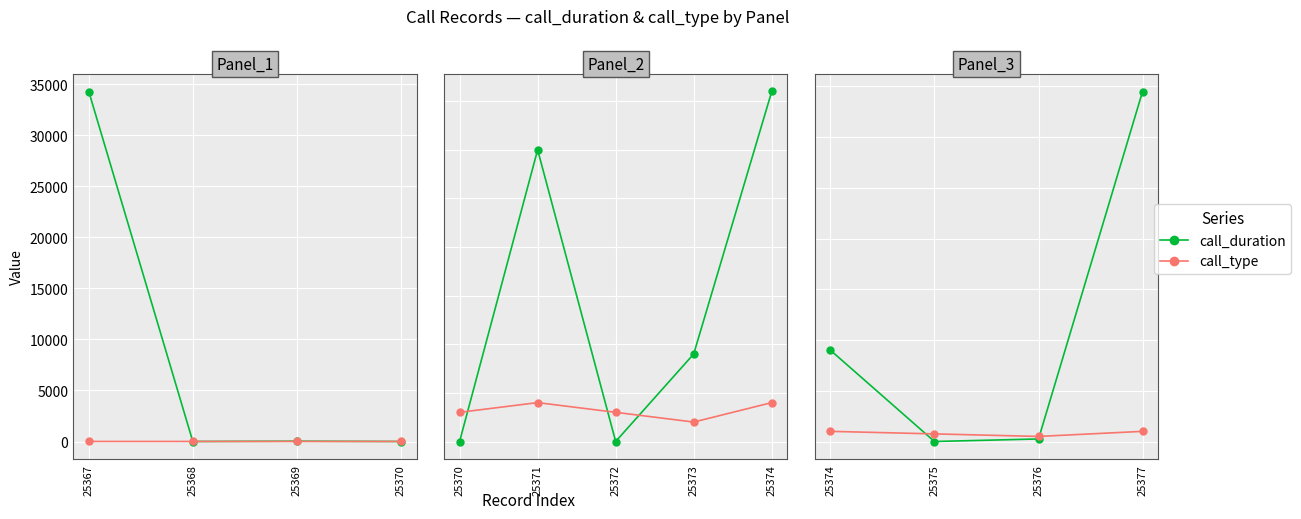

Rank the categories by call_type value from highest to lowest.

25374, 25377, 25375, 25376